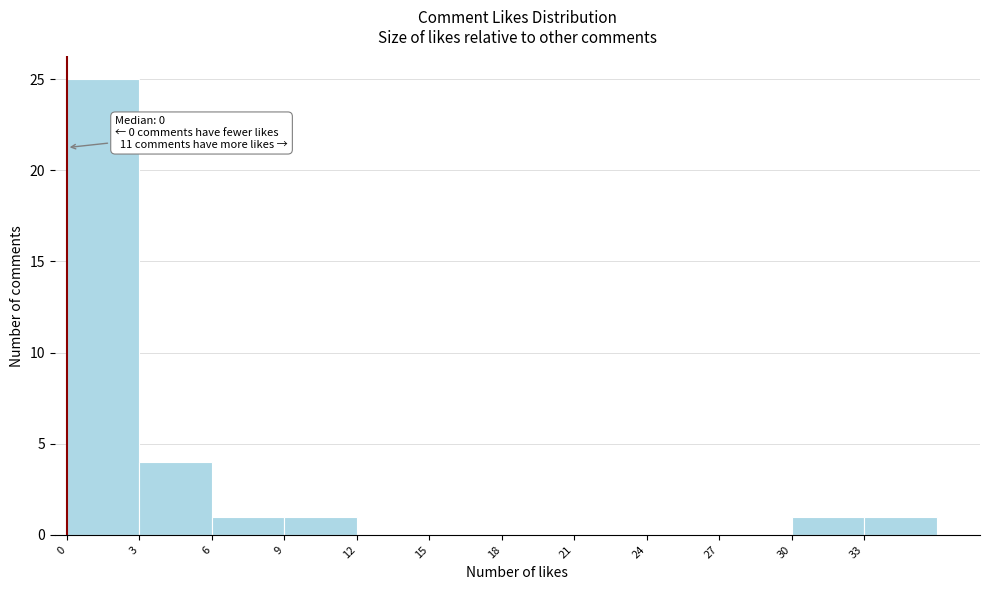

Which range on the x-axis has the tallest bar?

0 to 3